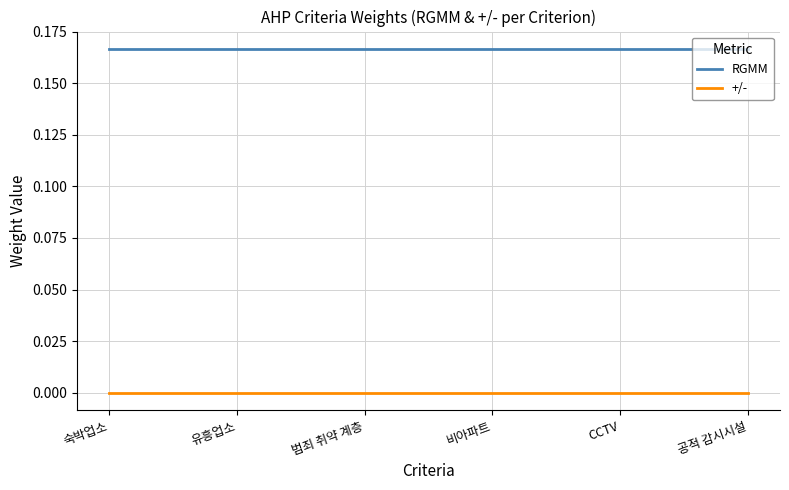

Is the value of RGMM at 유흥업소 greater than the value of +/- at 비아파트?

Yes